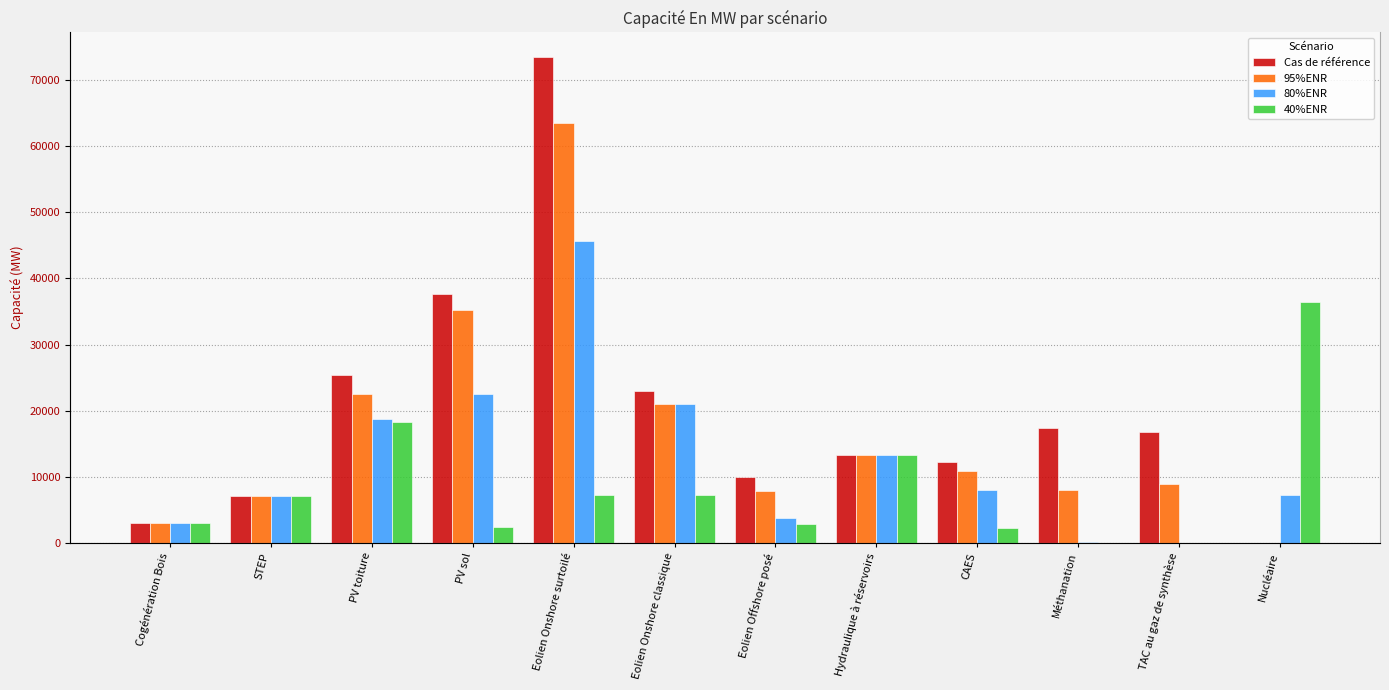

Reading right to left, extract all data points from this chart.

Cas de référence: 0.0	16819.1	17289.0	12153.6	13208.0	9976.0	22923.2	73574.6	37642.7	25449.7	7011.0	3000.0
95%ENR: 0.0	8849.2	7952.0	10877.2	13208.0	7841.9	21028.4	63553.3	35235.9	22438.5	7000.0	3000.0
80%ENR: 7144.8	0.0	112.0	8001.3	13208.0	3720.0	21000.0	45685.7	22552.5	18688.5	7000.0	3000.0
40%ENR: 36499.4	0.0	0.0	2166.7	13208.0	2820.0	7167.7	7250.5	2360.0	18215.0	7000.0	3000.0